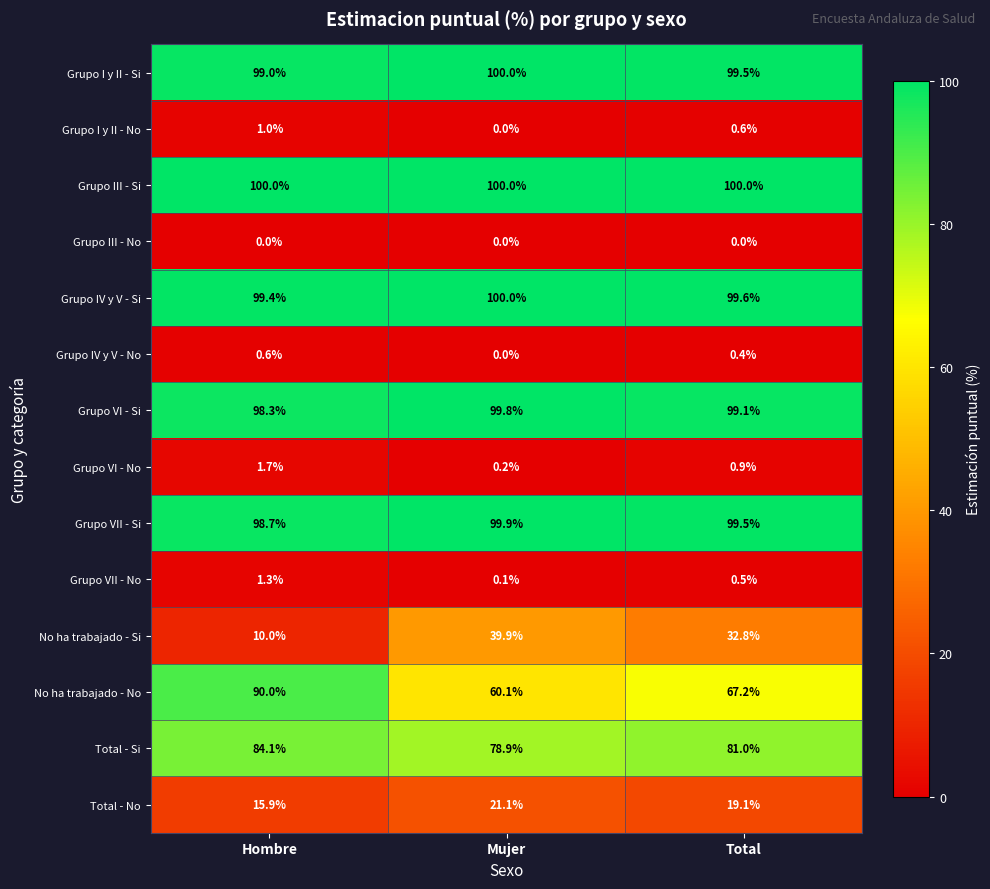

At Hombre, list the series in order from smallest to largest.

Grupo III - No, Grupo IV y V - No, Grupo I y II - No, Grupo VII - No, Grupo VI - No, No ha trabajado - Si, Total - No, Total - Si, No ha trabajado - No, Grupo VI - Si, Grupo VII - Si, Grupo I y II - Si, Grupo IV y V - Si, Grupo III - Si